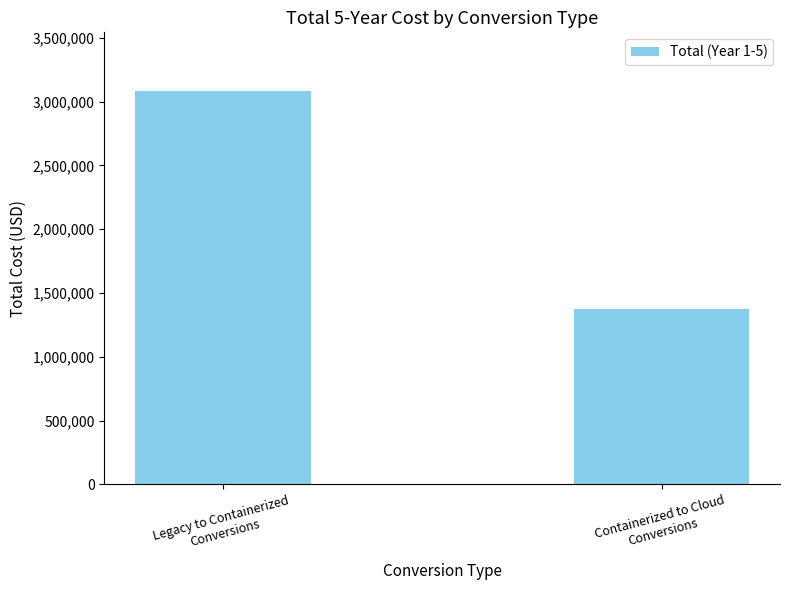

Rank the categories by value from lowest to highest.

Containerized to Cloud
Conversions, Legacy to Containerized
Conversions